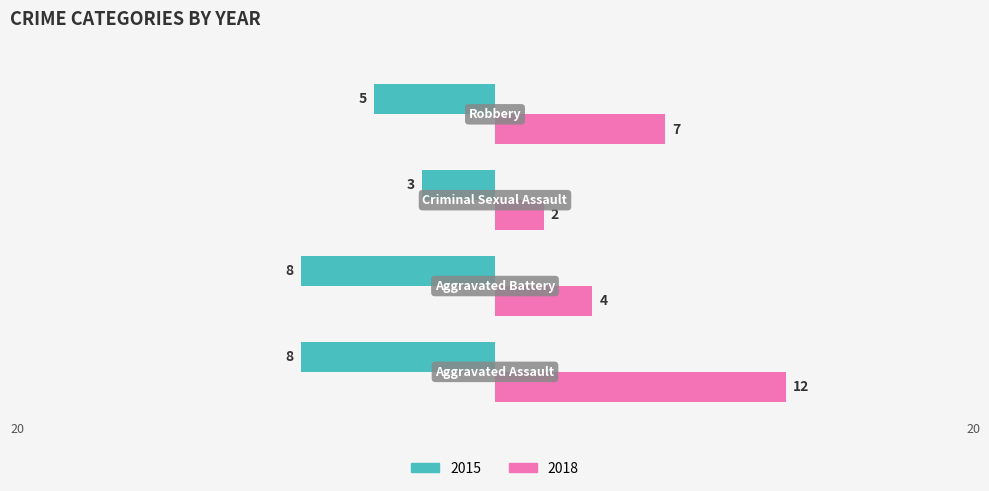

What is the label of the 2nd bar from the right?

Criminal Sexual Assault